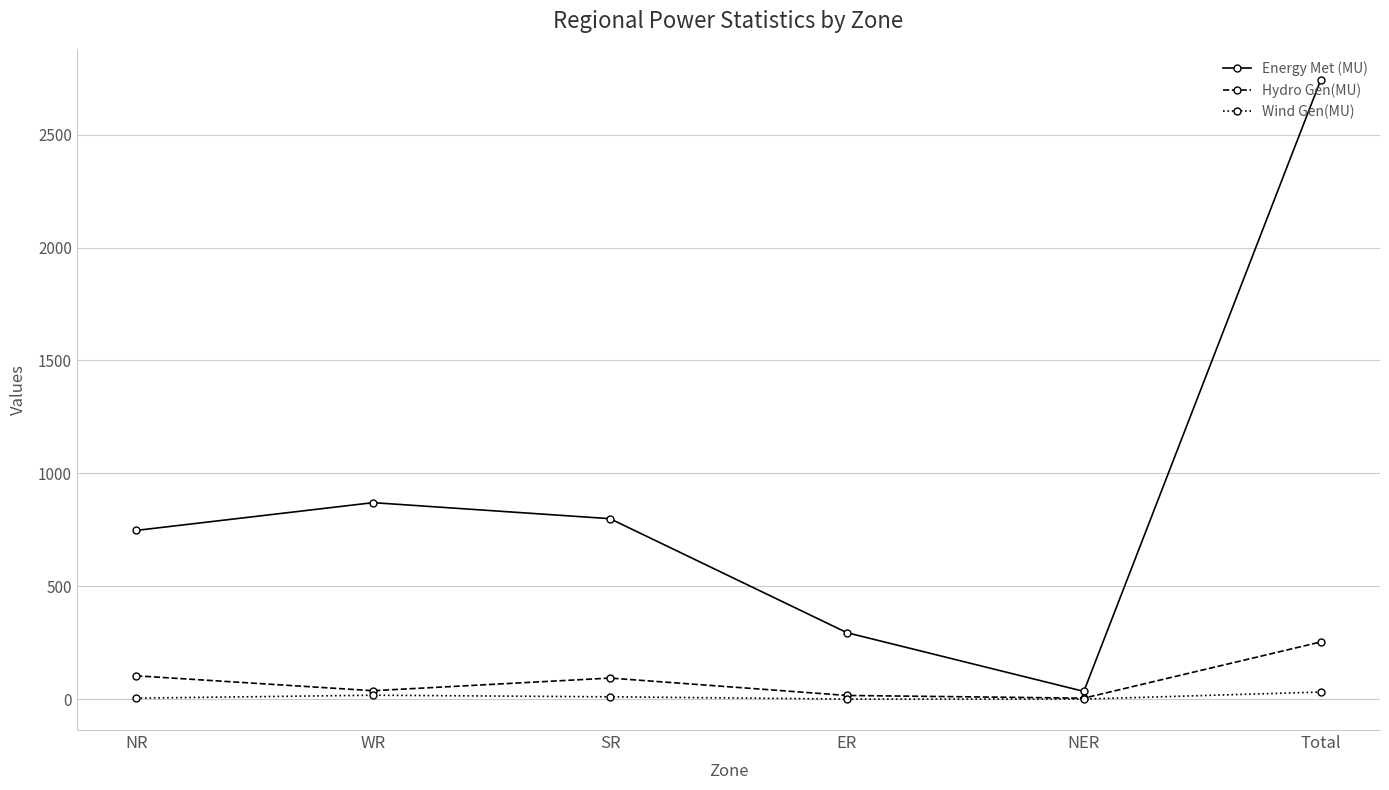

True or false: Wind Gen(MU) and Energy Met (MU) intersect in this chart.

False